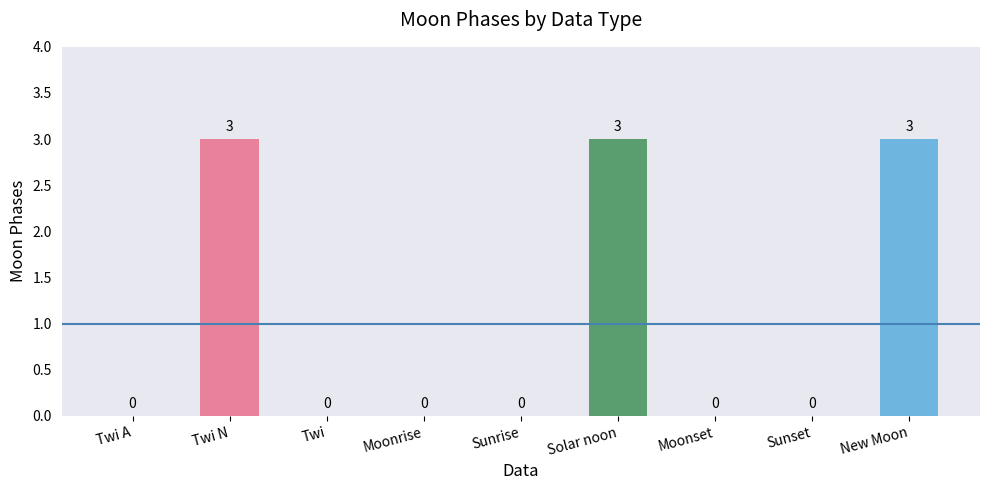

Which has a higher value, Moonset or Solar noon?

Solar noon